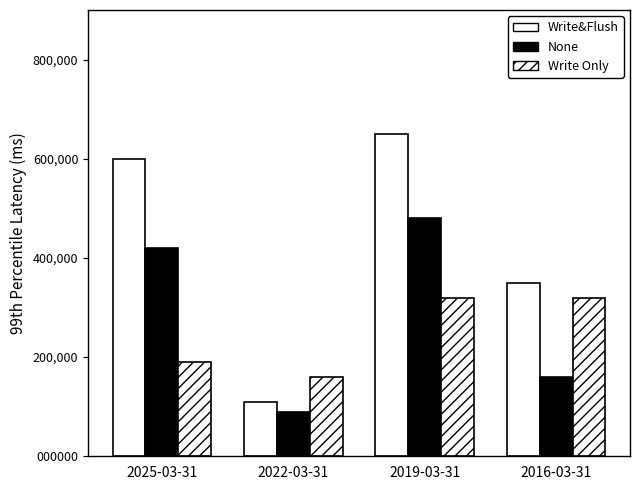

The Write&Flush series shows 965573 at 2025-03-31. True or false?

False